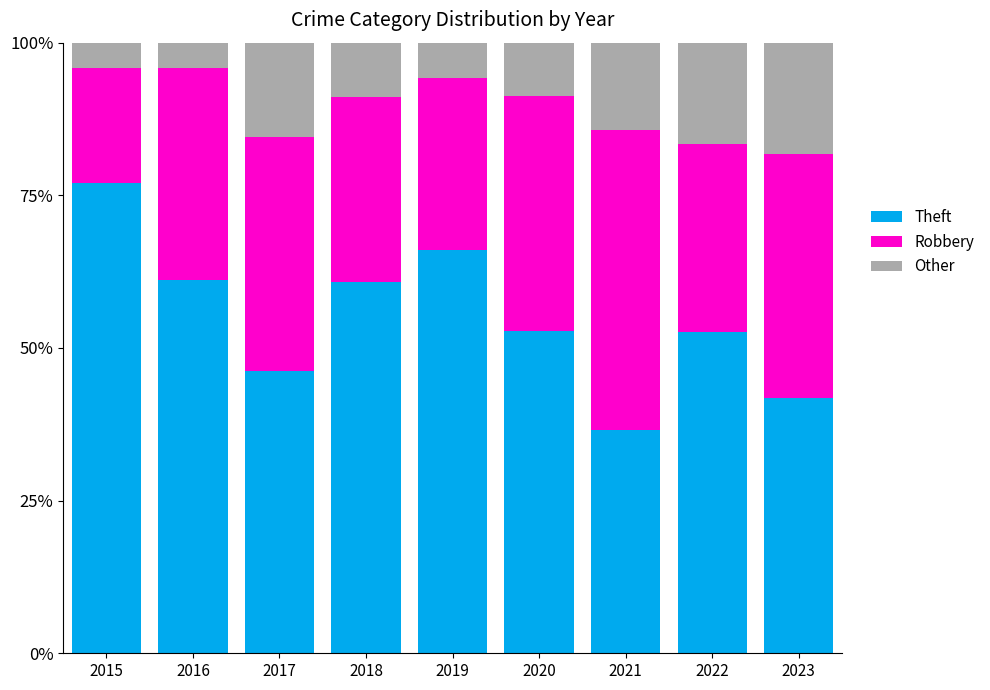

Rank the series by their average value, from highest to lowest.

Theft, Robbery, Other